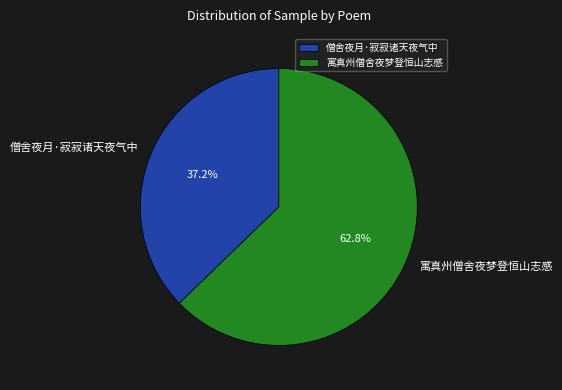

Combined, what portion of the pie is 寓真州僧舍夜梦登恒山志感 and 僧舍夜月·寂寂诸天夜气中?

100.0%